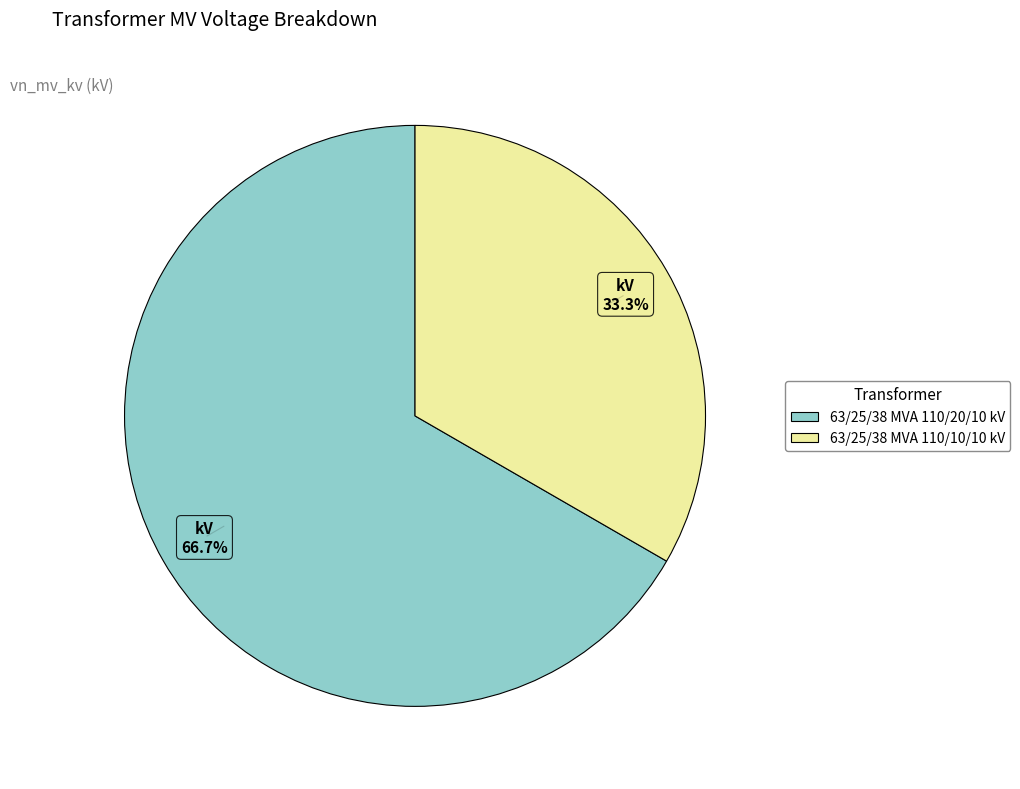

To the nearest percent, what percentage of the pie is 63/25/38 MVA 110/10/10 kV?

33%